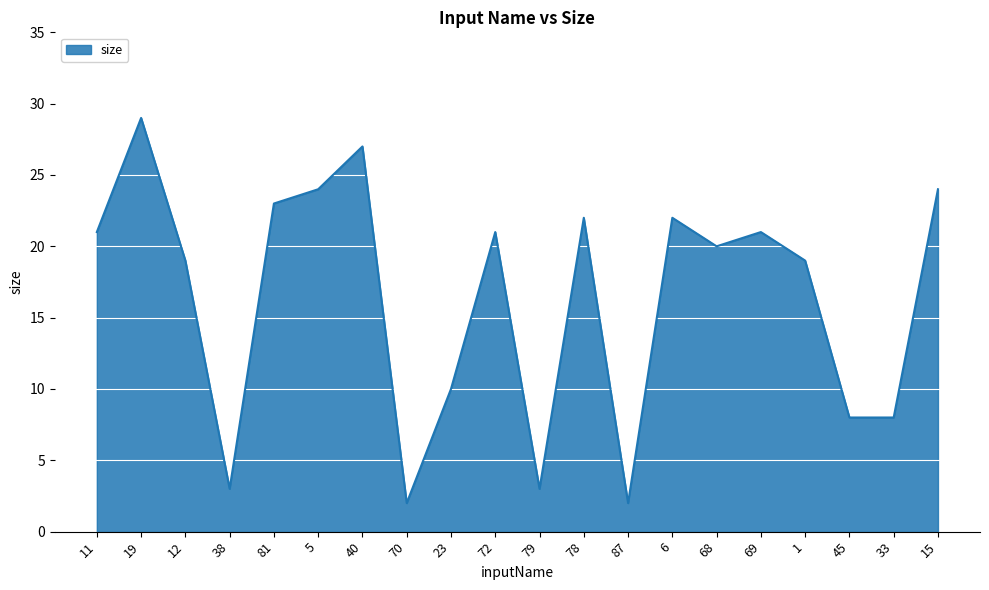

At which category does the chart reach its peak across all series?

19